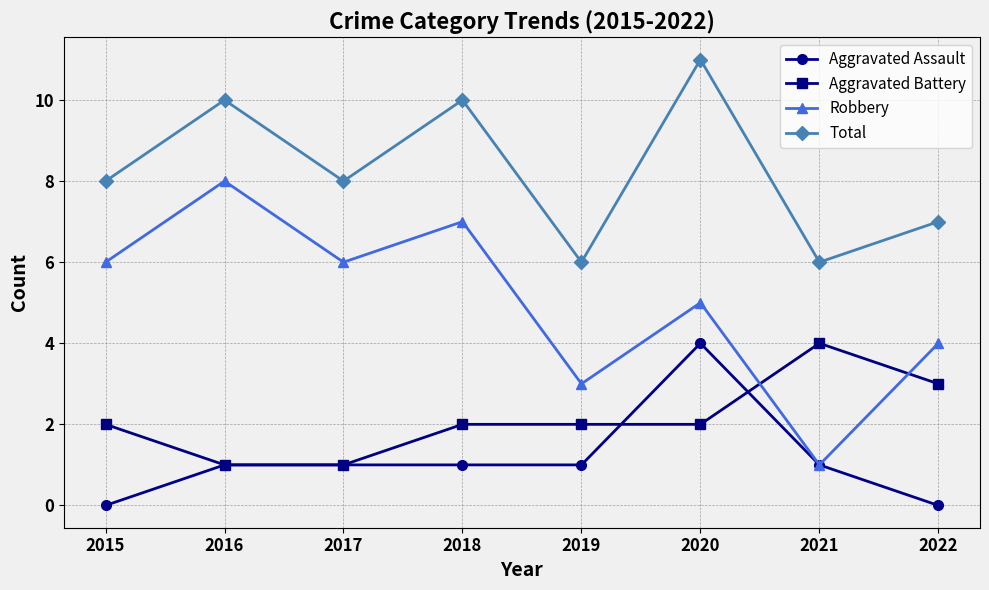

Which series has the largest range (max minus min)?

Robbery